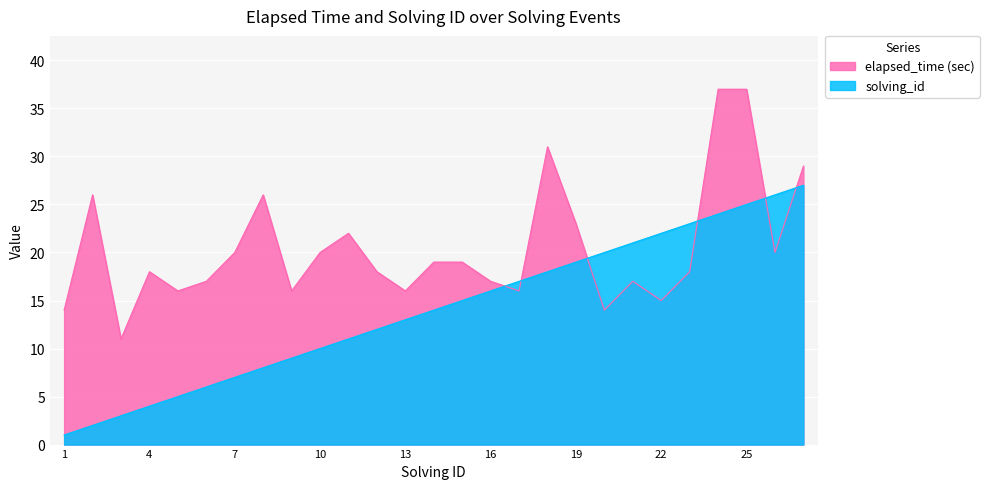

How many distinct data groups are displayed?

2